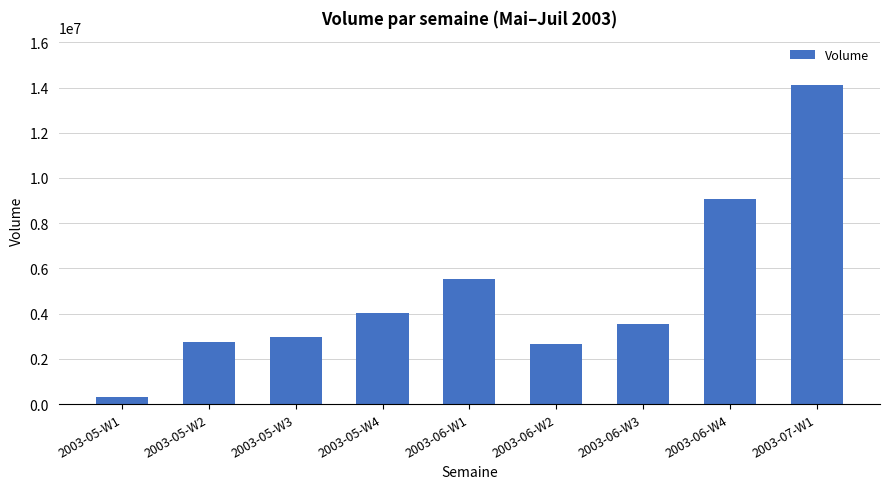

What is the change in value from 2003-05-W1 to 2003-06-W2?

+2340800